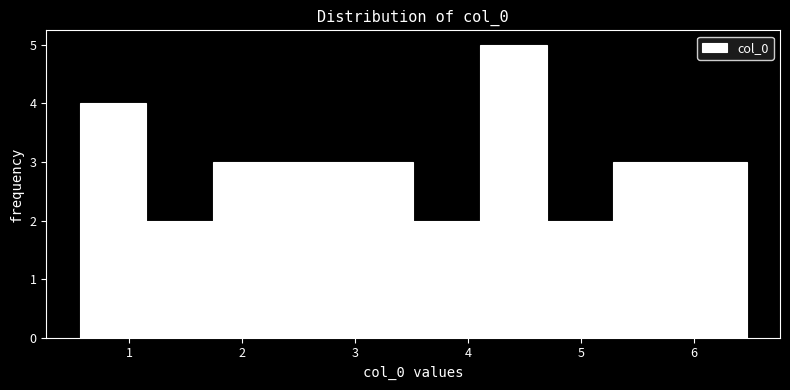

What is the height of the bar covering 2.3 to 2.9 on the x-axis? Neither the bar edges nor the heights are printed on the chart, so give them approximately, as read against the axes.

3